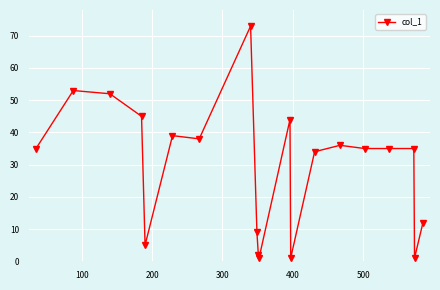

Reading left to right, what are all the values shown in this chart?

35	53	52	45	5	39	38	73	9	2	1	44	1	34	36	35	35	35	1	12